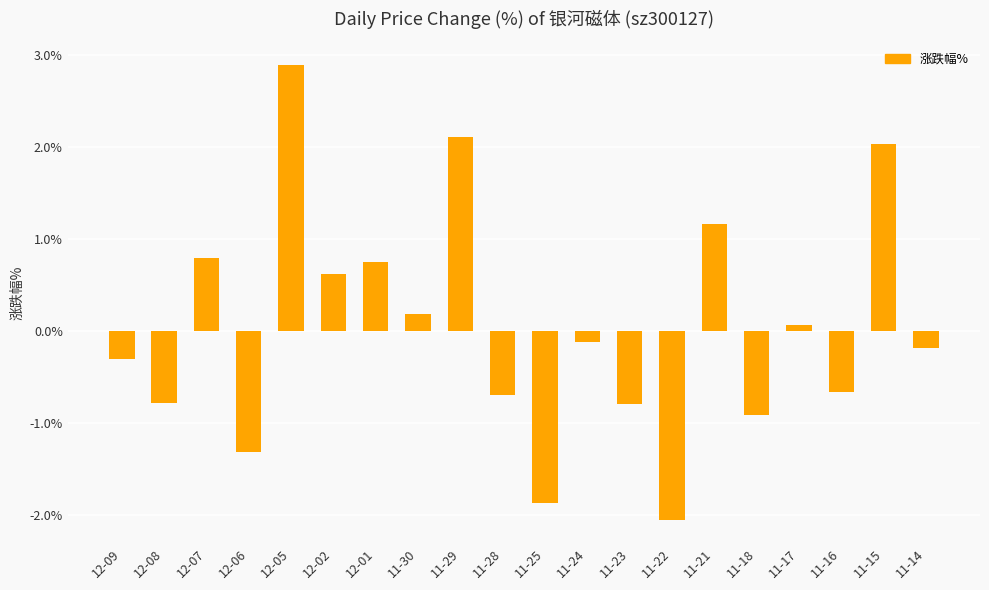

Read the value at 12-09.

-0.3